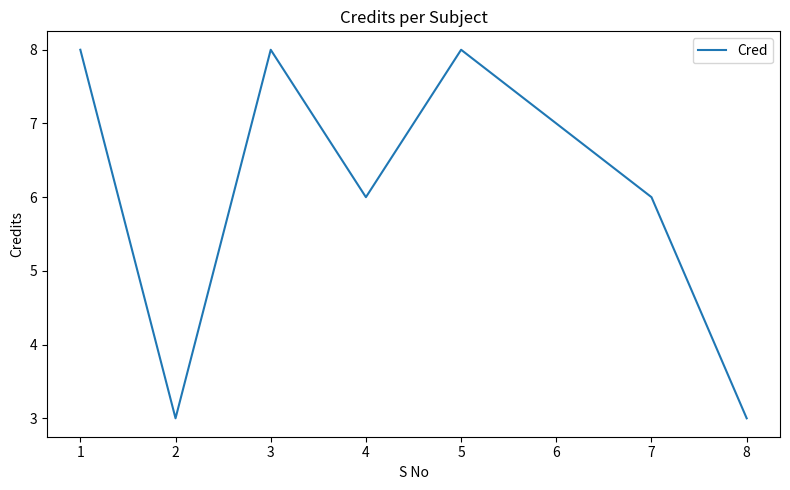

What is the change in value from 2 to 5?

+5